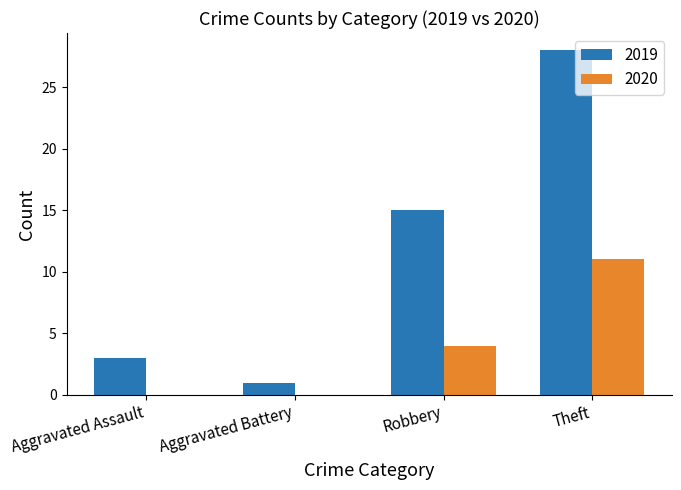

Read the 2020 value at Robbery, to the nearest 5.

5